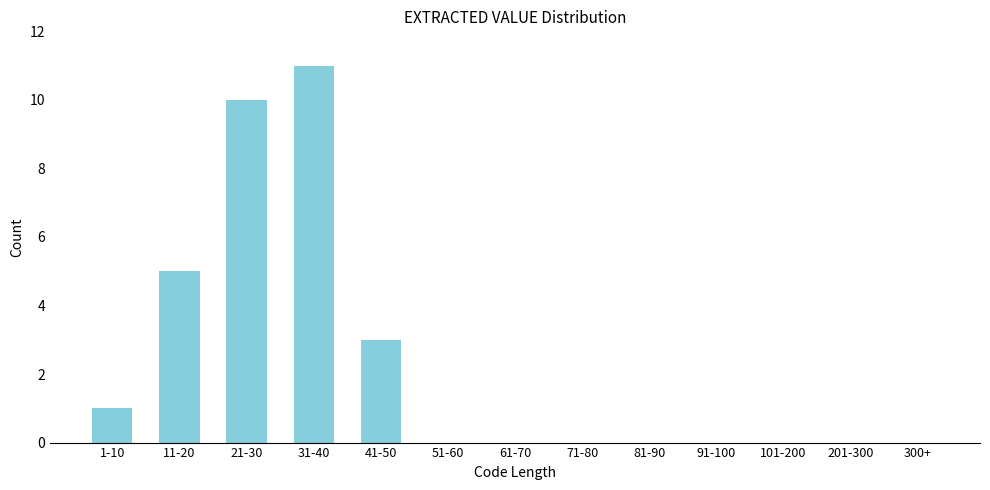

Reading left to right, extract all data points from this chart.

1-10=1	11-20=5	21-30=10	31-40=11	41-50=3	51-60=0	61-70=0	71-80=0	81-90=0	91-100=0	101-200=0	201-300=0	300+=0